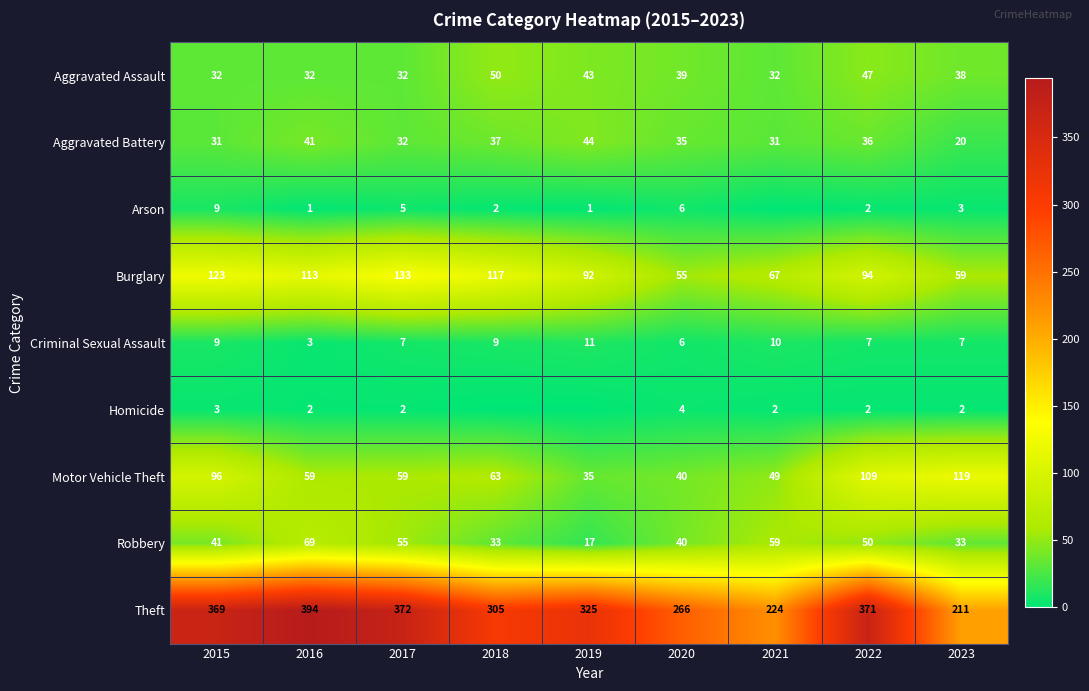

How many categories are shown in the chart?

9